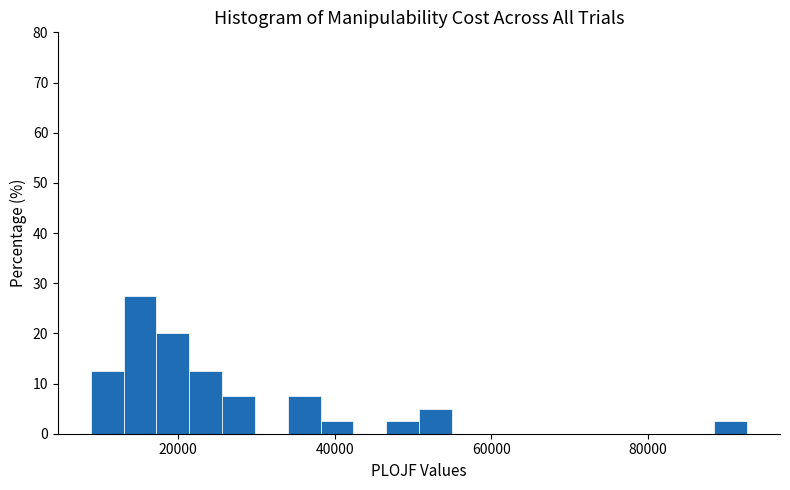

Around what value on the x-axis is the tallest bar? Give the approximate position of its centre, as read against the axis.

16000